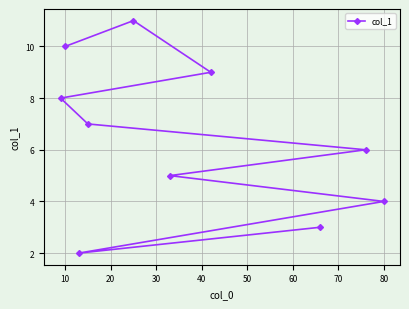

What is the greatest value displayed?

11